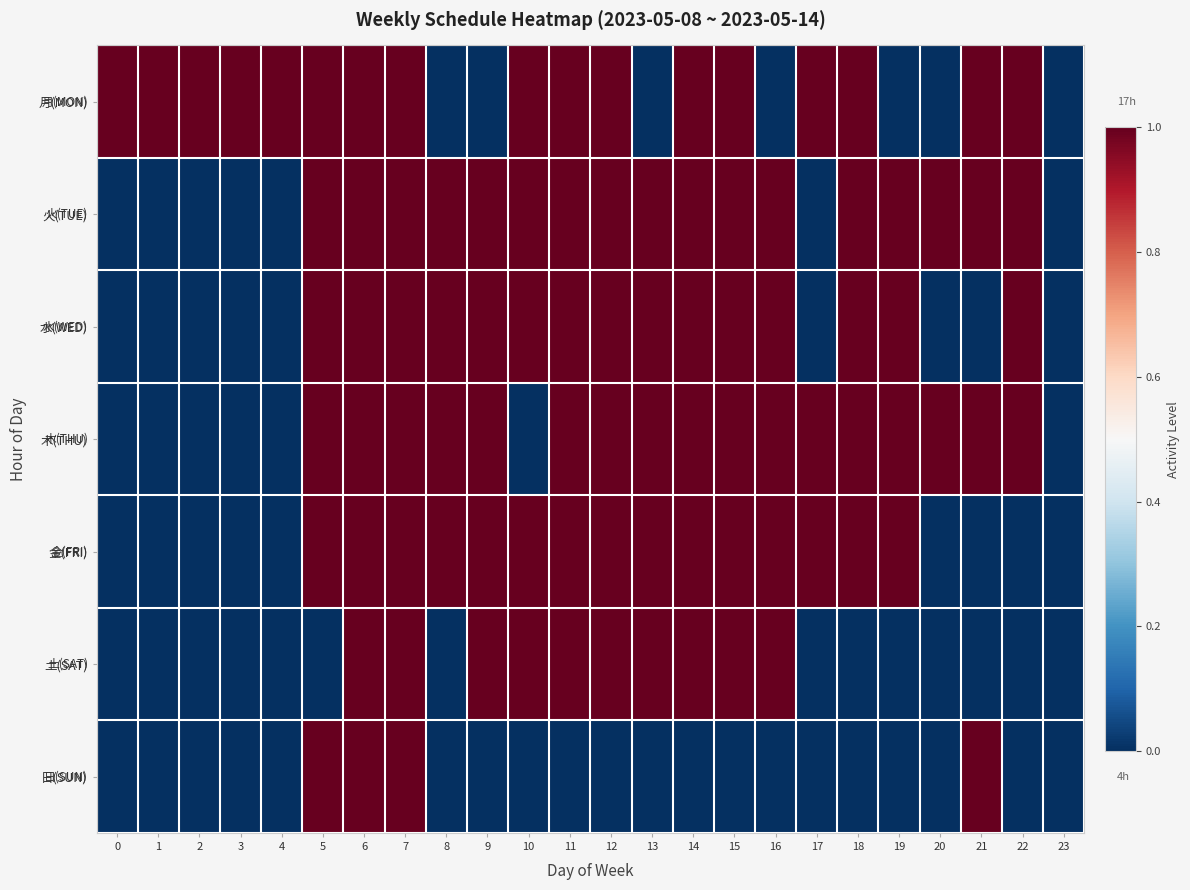

What is the total value across all series at 0?

1